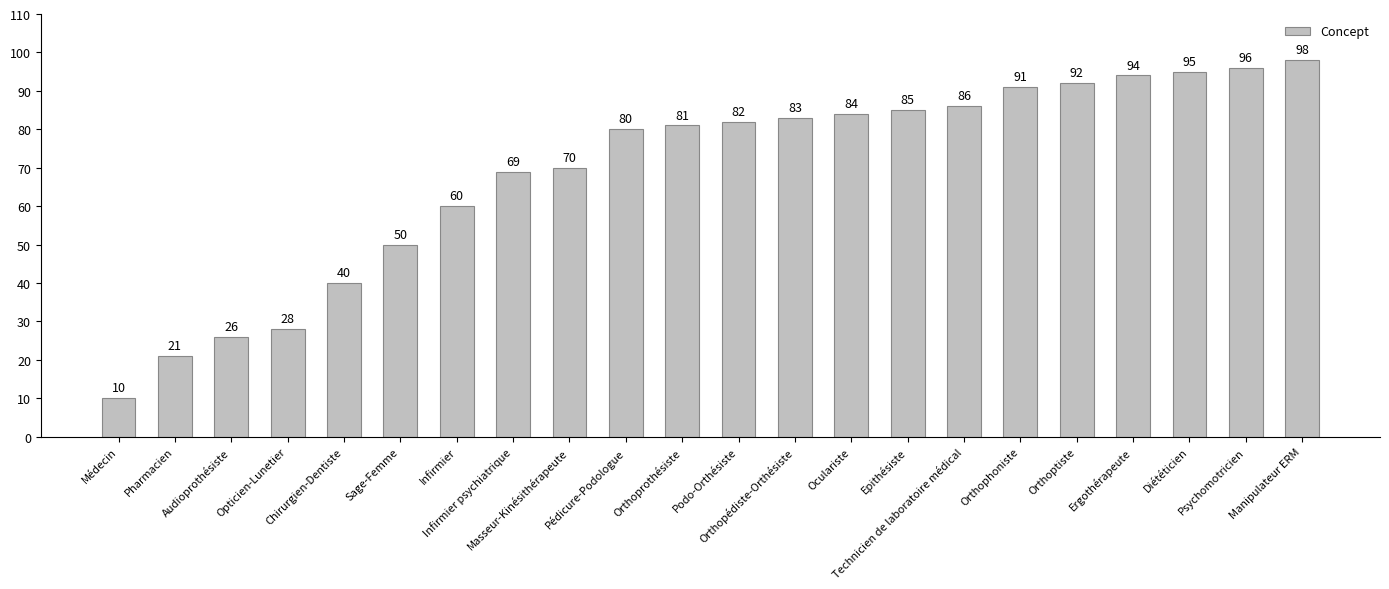

What is the smallest value displayed?

10